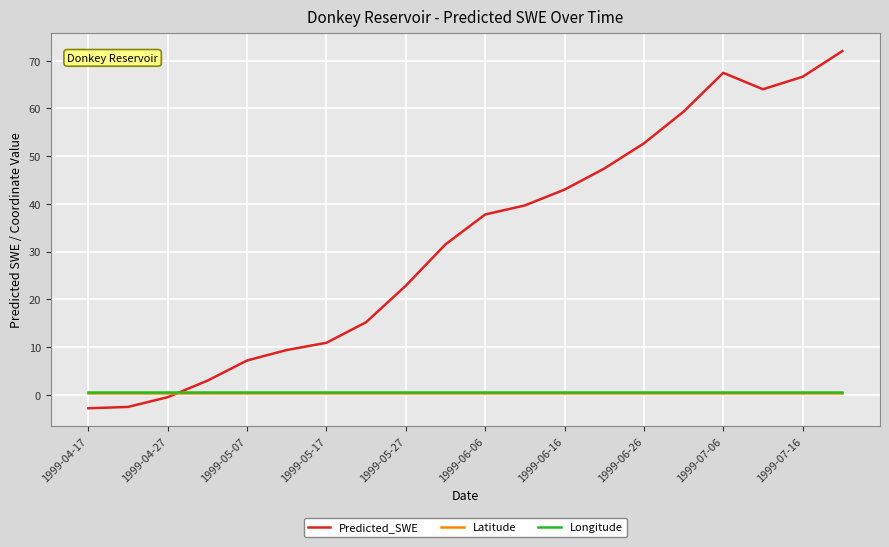

Which series has the largest total across all categories?

Predicted_SWE